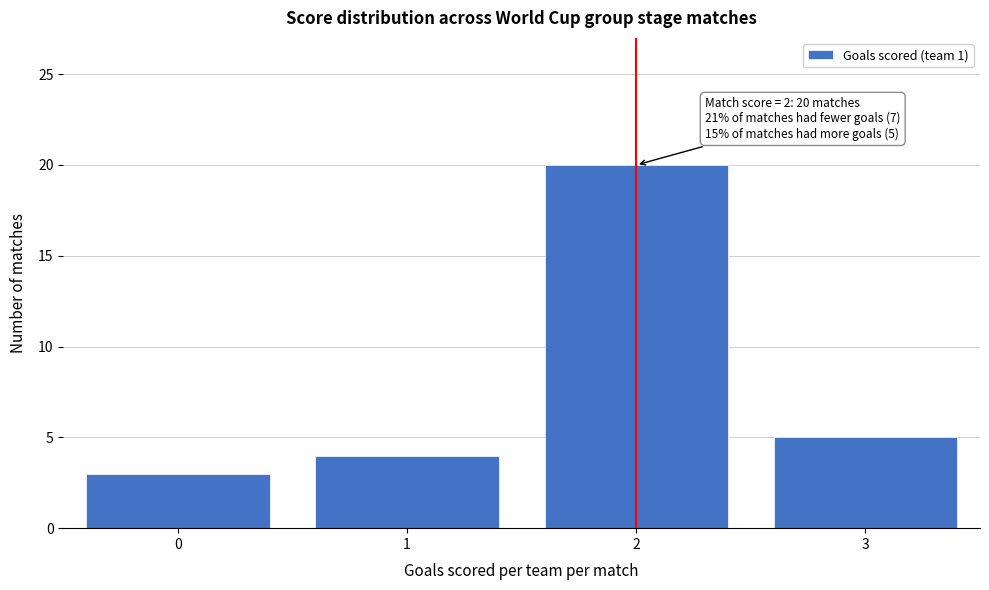

Over which range of the x-axis is the bar tallest?

1.5 to 2.5